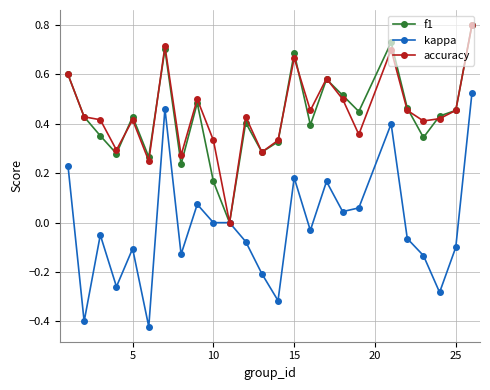

True or false: accuracy has more than 2 points higher than both neighbors.

True